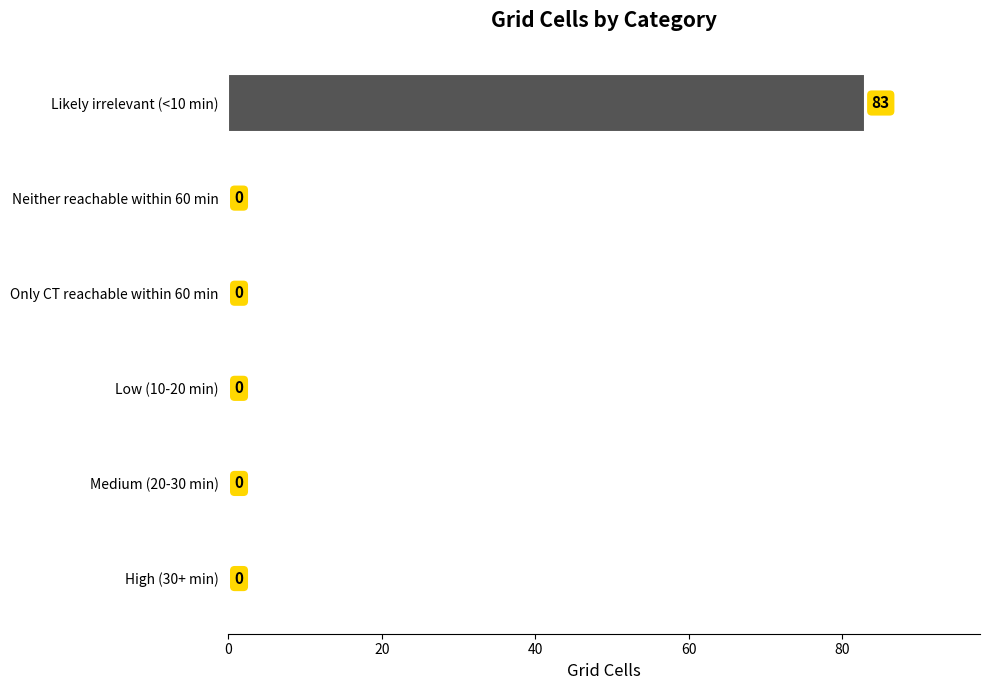

The chart shows a value of -43 at Neither reachable within 60 min. True or false?

False